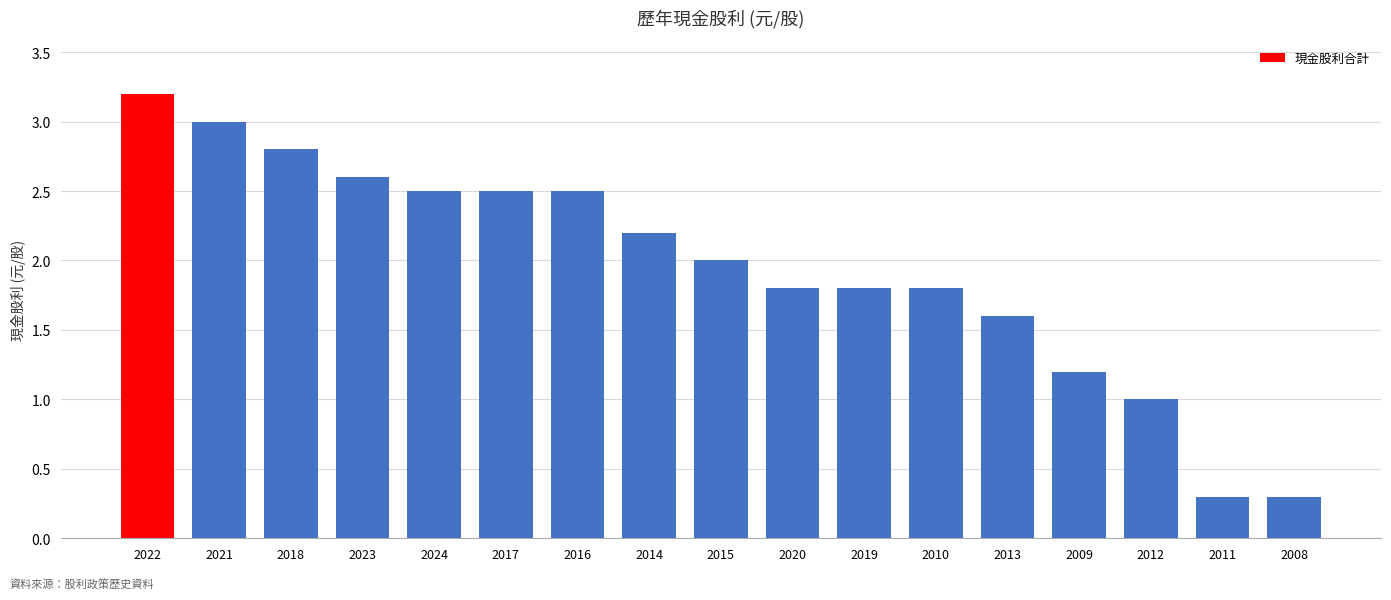

What is the difference between the values at 2012 and 2017?

1.5